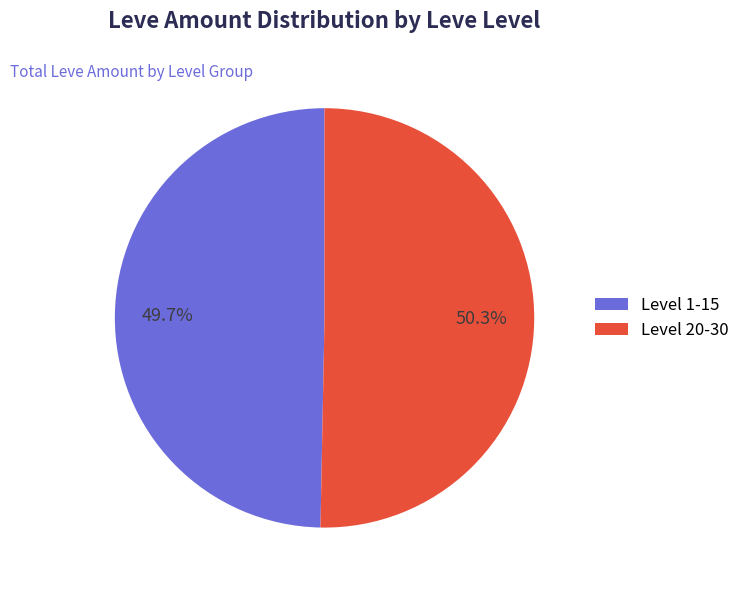

Is there a majority slice in this chart?

Yes